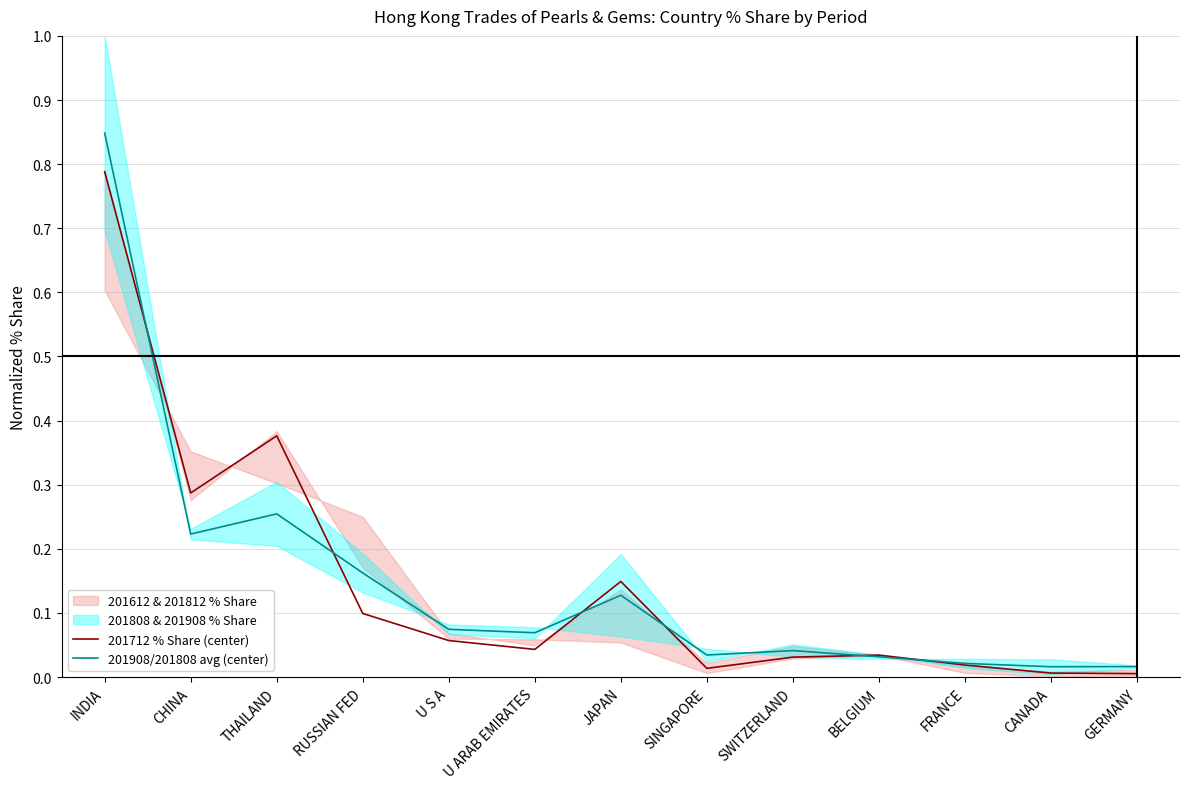

How many times do 201712 % Share (center) and 201908/201808 avg (center) cross each other?

6